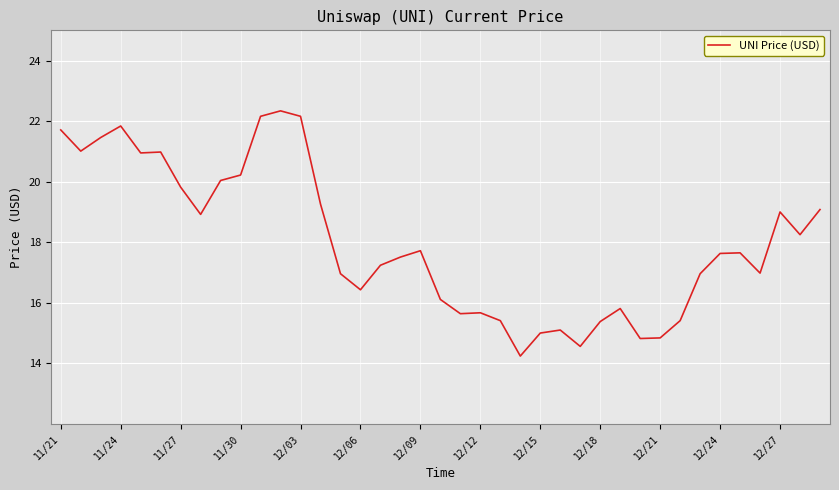

What is the difference between the maximum and minimum values?

8.1